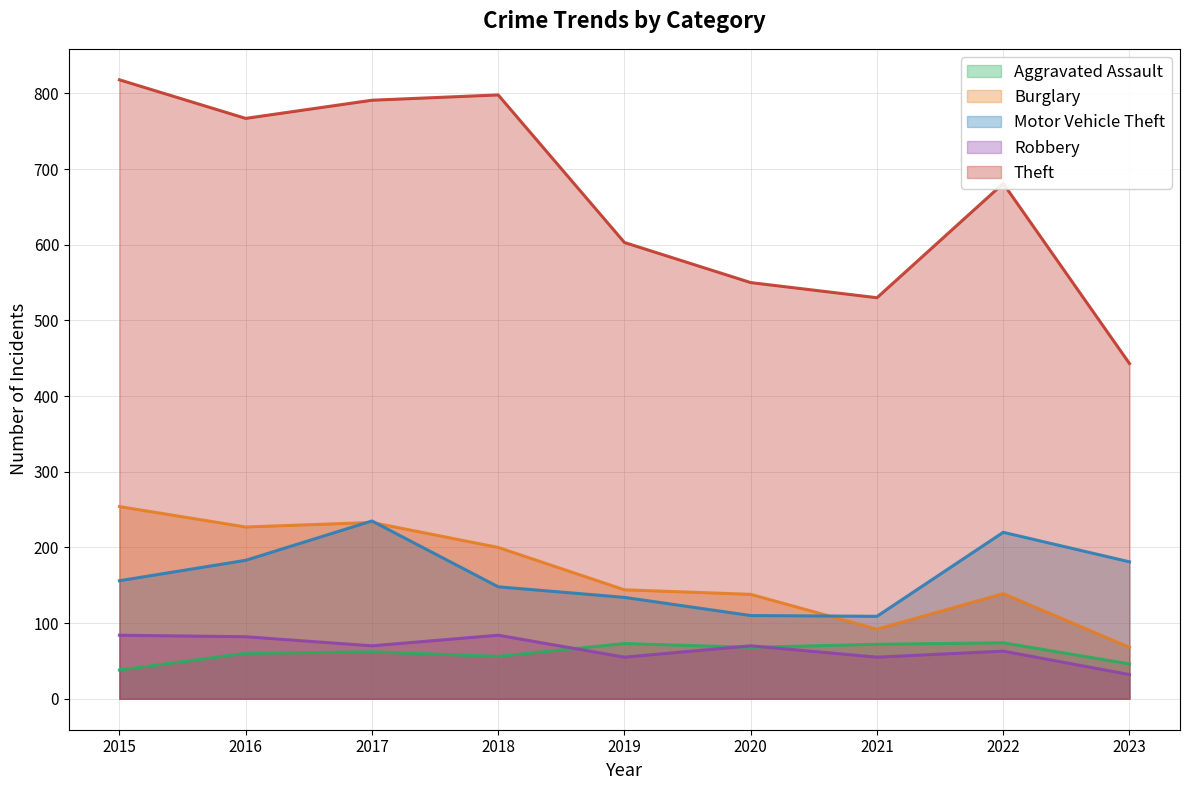

Which series has the widest spread of values?

Theft